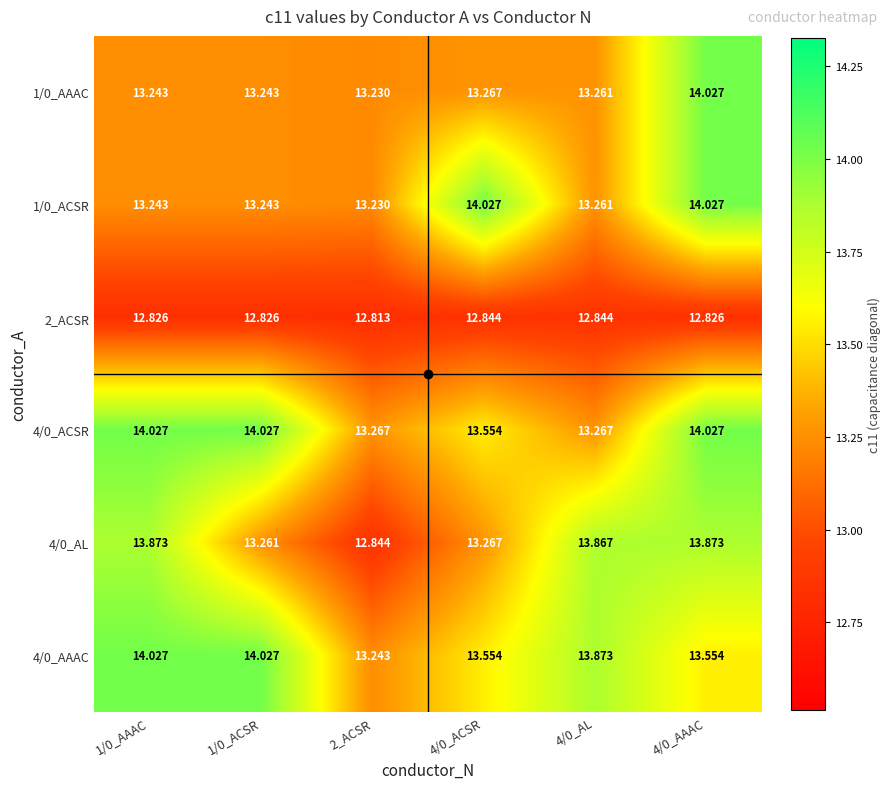

How many categories are shown in the chart?

6